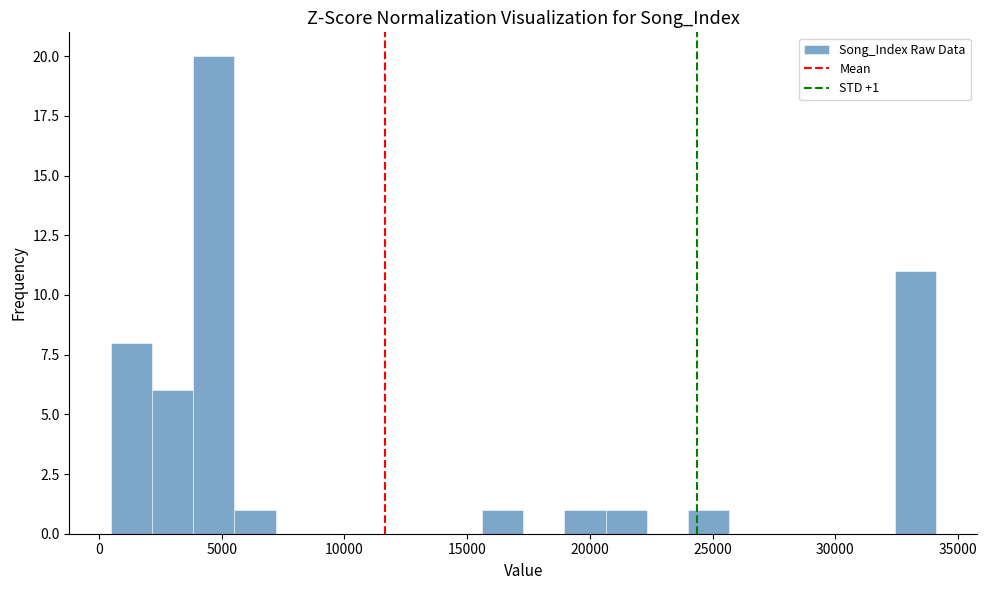

Read against the x-axis, roughly where is the centre of the tallest bar?

4500